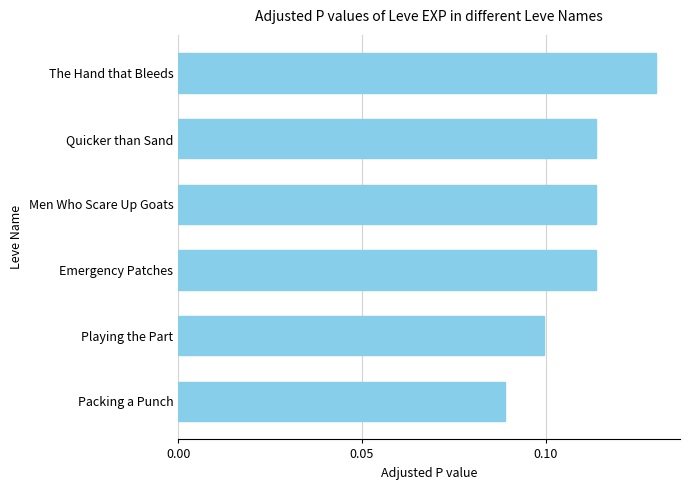

Count the number of data series in this chart.

1